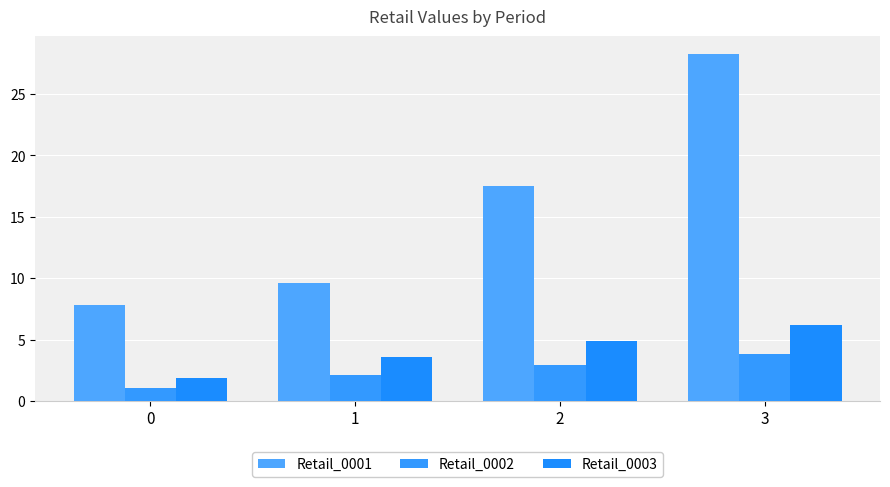

How many data points in Retail_0003 are above 4?

2